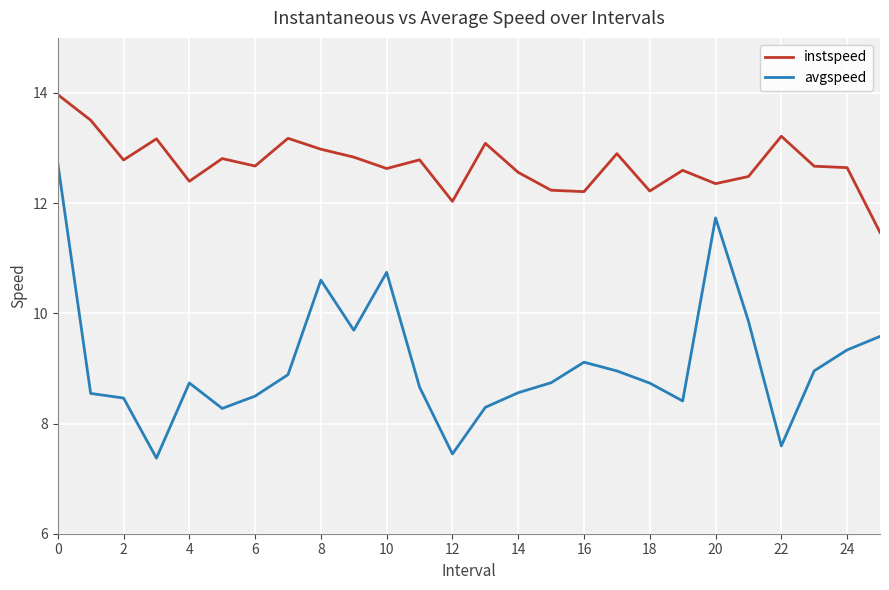

What is the difference between the second highest and second lowest values in the avgspeed series?

4.3